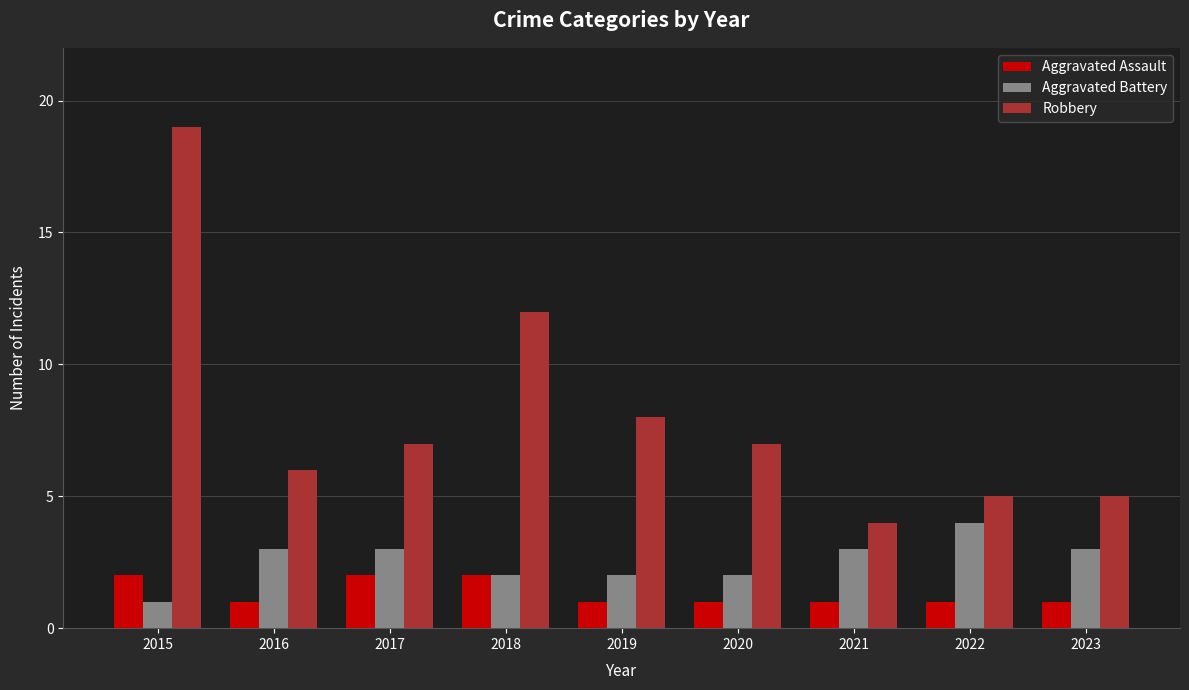

What is the maximum value for Aggravated Battery?

4